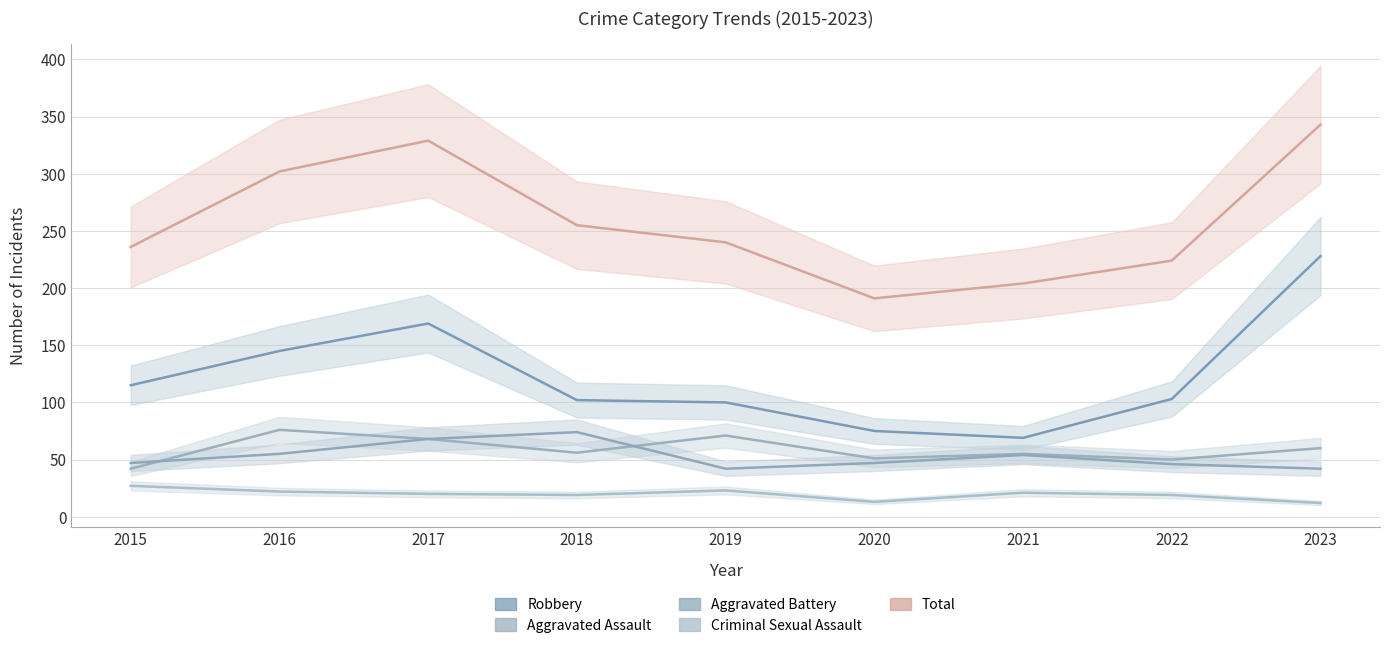

Rank the categories by Criminal Sexual Assault value from highest to lowest.

2015, 2019, 2016, 2021, 2017, 2018, 2022, 2020, 2023